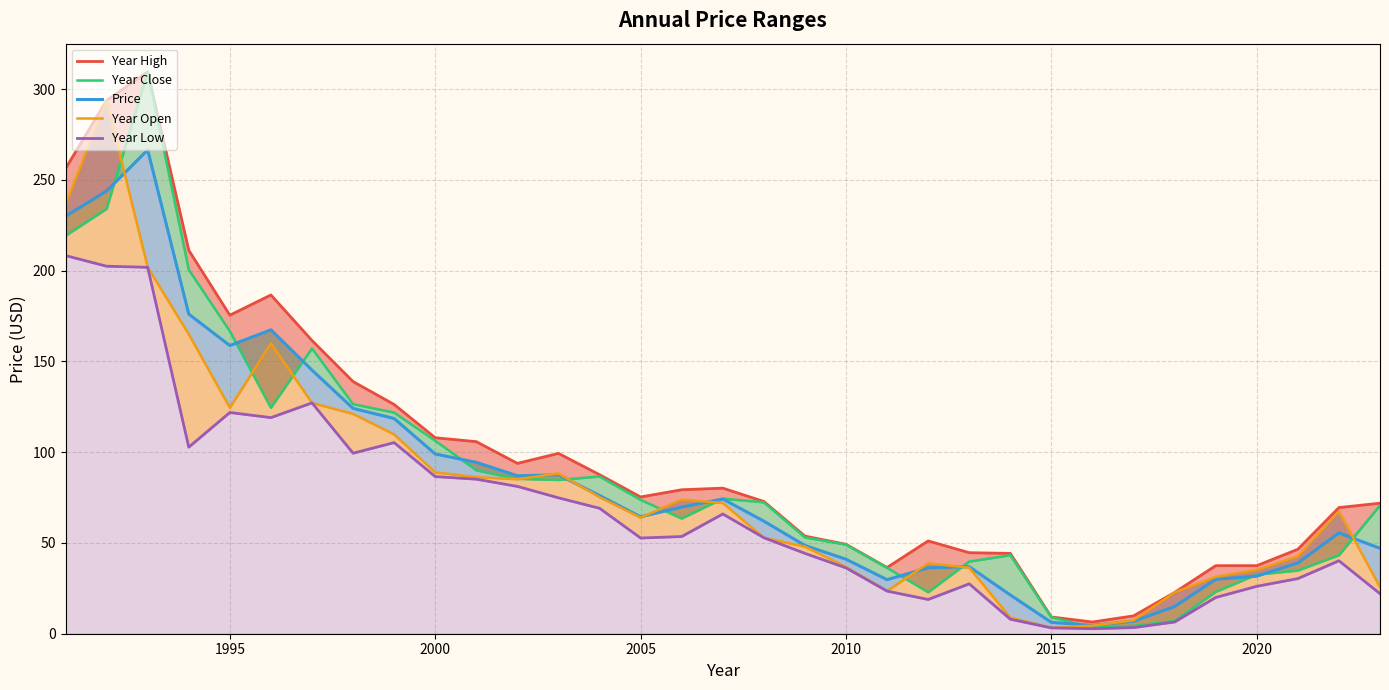

Reading right to left, extract all data points from this chart.

Year High: 71.9	69.5	46.5	37.5	37.5	22.7	9.8	6.5	9.2	44.2	44.6	51.1	36.5	49.3	53.8	72.8	80.2	79.3	75.3	87.6	99.3	93.8	105.8	107.9	126.3	138.9	161.5	186.6	175.4	211.2	309.5	293.7	256.2
Year Close: 70.7	43.2	34.8	32.6	23.0	7.1	4.3	3.4	9.1	43.3	39.7	22.8	36.3	49.1	53.0	72.4	74.4	63.4	73.7	86.6	84.7	85.3	90.0	106.3	121.8	126.5	157.1	124.5	166.6	200.5	309.5	234.0	219.2
Price: 47.1	55.5	39.0	31.7	30.0	15.0	6.9	4.6	6.2	21.3	37.0	36.3	29.8	41.0	48.6	62.0	74.2	69.7	64.4	76.1	87.5	87.0	94.4	99.0	118.5	124.1	145.2	167.4	158.7	176.1	266.5	243.8	229.9
Year Open: 25.7	67.4	42.6	35.1	31.3	22.7	7.4	4.5	3.2	8.9	36.4	38.7	23.6	36.8	48.0	52.9	72.0	73.9	64.0	75.2	88.3	85.1	86.3	88.9	109.8	121.1	127.1	159.9	124.5	165.0	201.8	293.7	236.3
Year Low: 22.1	40.2	30.4	26.1	20.0	6.5	3.4	2.8	3.2	8.0	27.5	18.9	23.5	36.3	44.3	52.9	66.0	53.5	52.7	69.1	74.9	81.1	85.1	86.5	105.3	99.4	127.1	119.0	121.9	102.8	201.8	202.4	208.3